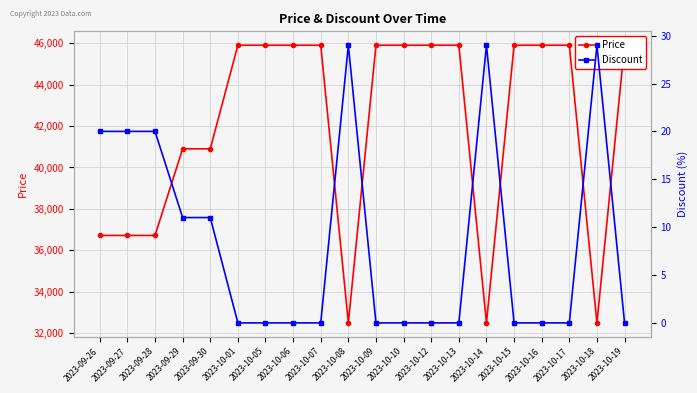

The Discount series shows 0 at 2023-10-09. True or false?

True